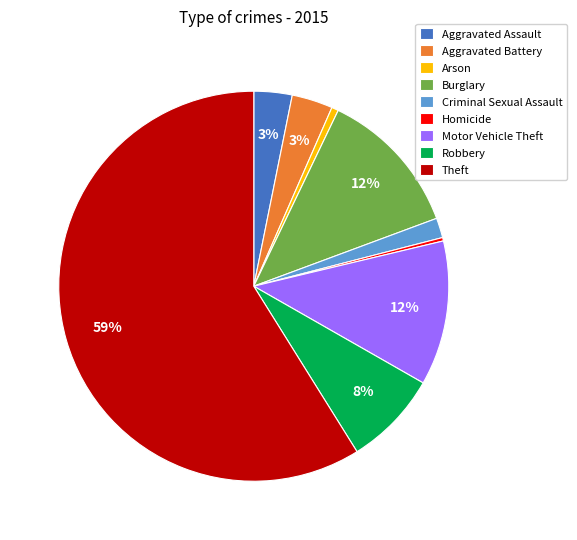

What is the largest slice in the pie chart?

Theft